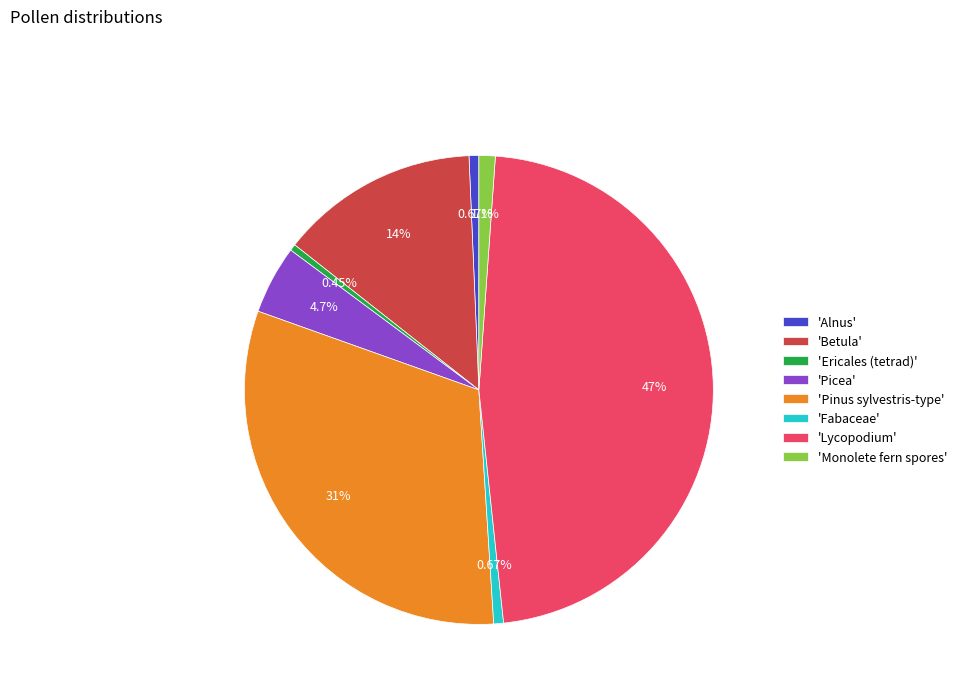

Is the sum of 'Picea' and 'Fabaceae' greater than half?

No